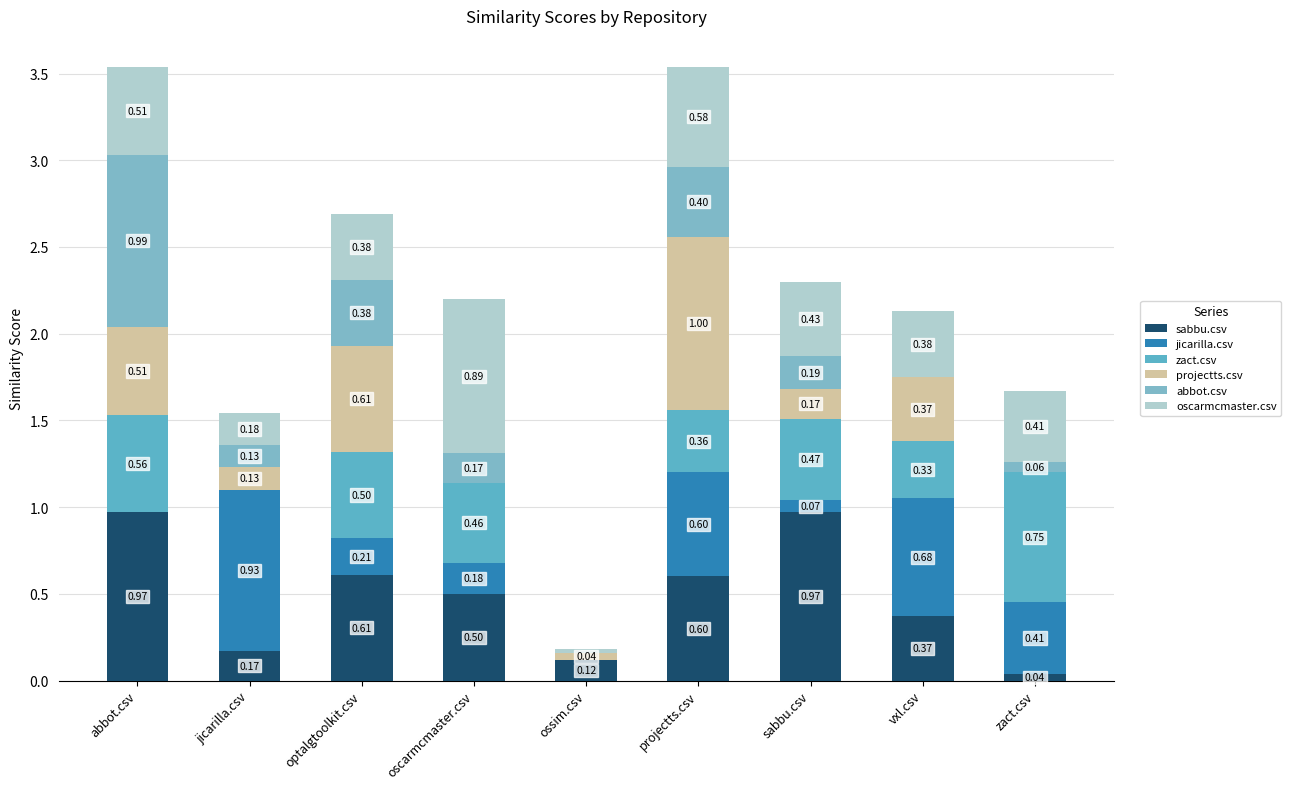

Which series has the largest range (max minus min)?

projectts.csv